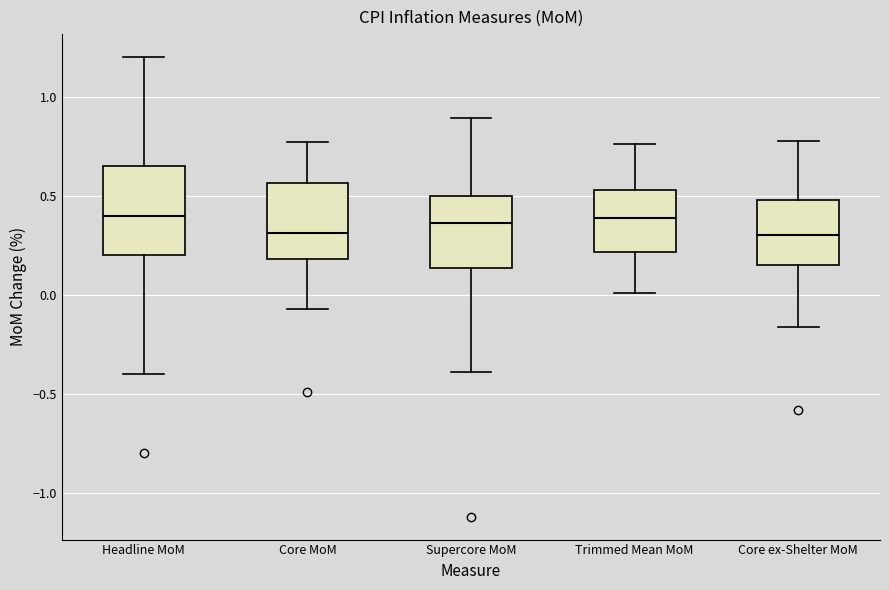

Reading left to right, read every box against the y-axis: the position of its median line, the range the box covers, and the ends of its whiskers. The values are not printed on the chart, so give them approximately, as read against the axis.

Headline MoM: median 0.40, box 0.20 to 0.65, whiskers -0.40 to 1.20
Core MoM: median 0.30, box 0.20 to 0.55, whiskers -0.05 to 0.75
Supercore MoM: median 0.35, box 0.15 to 0.50, whiskers -0.40 to 0.90
Trimmed Mean MoM: median 0.40, box 0.20 to 0.55, whiskers 0.00 to 0.75
Core ex-Shelter MoM: median 0.30, box 0.15 to 0.50, whiskers -0.15 to 0.80